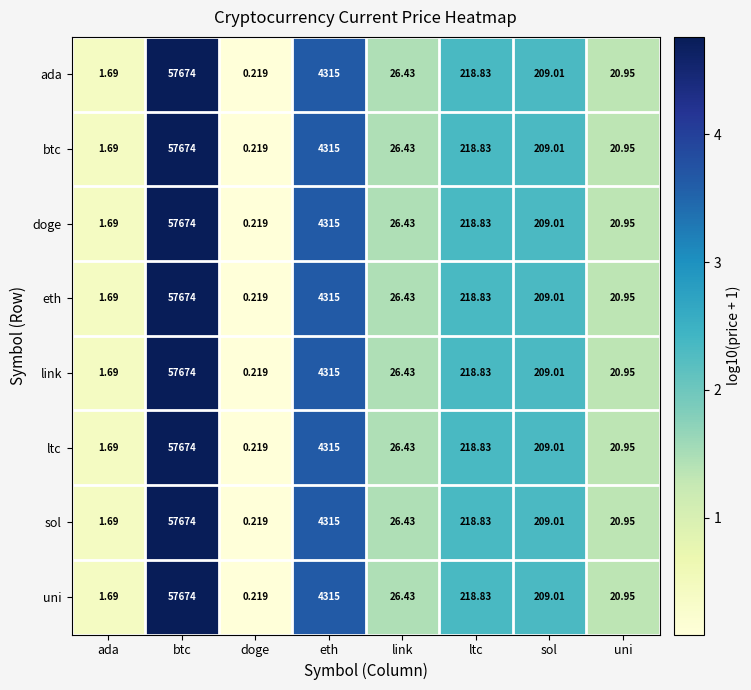

At which category does the chart reach its minimum across all series?

doge